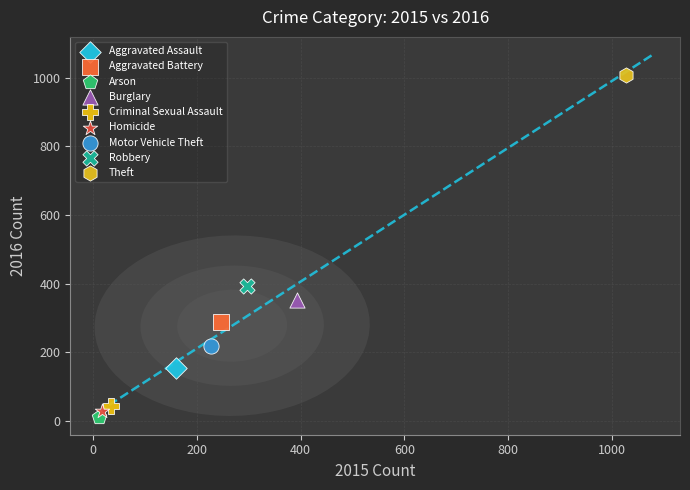

Which series contains the highest Y value?

Theft